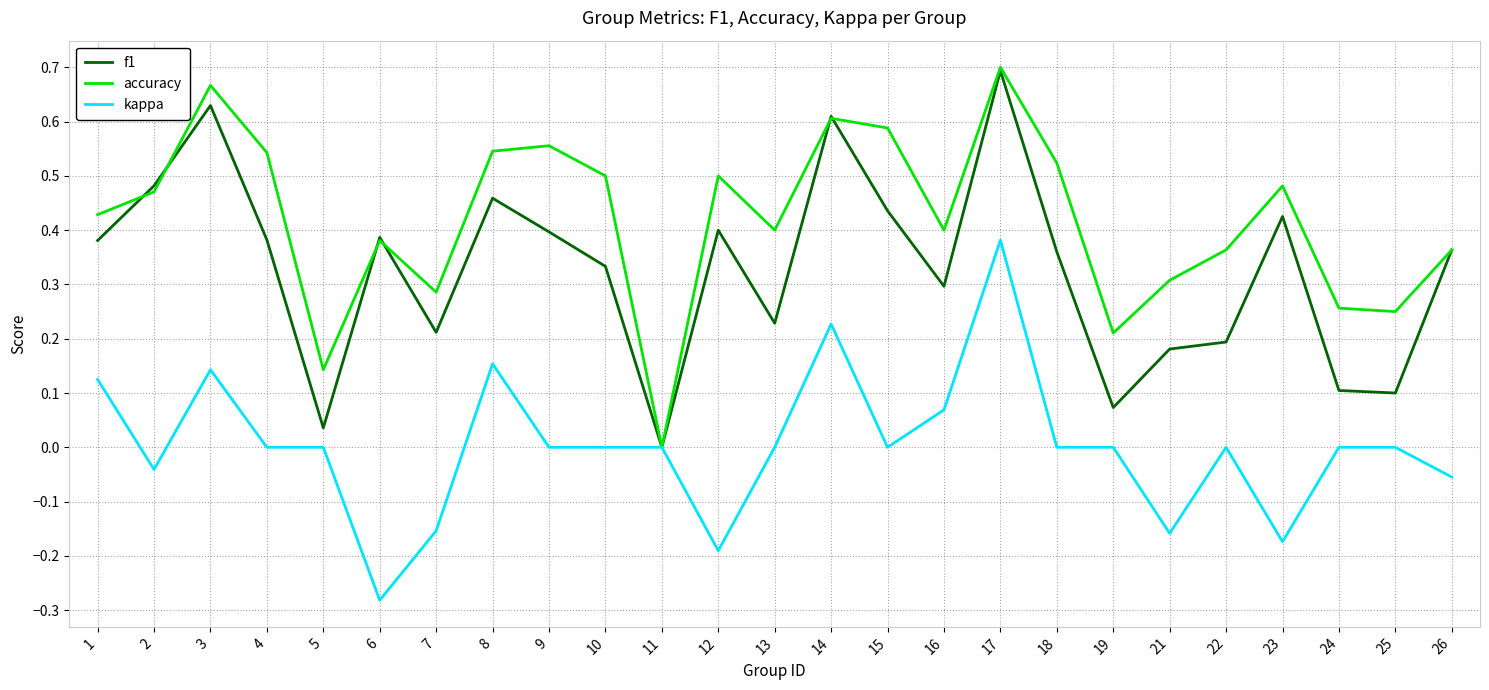

At 9, list the series in order from largest to smallest.

accuracy, f1, kappa